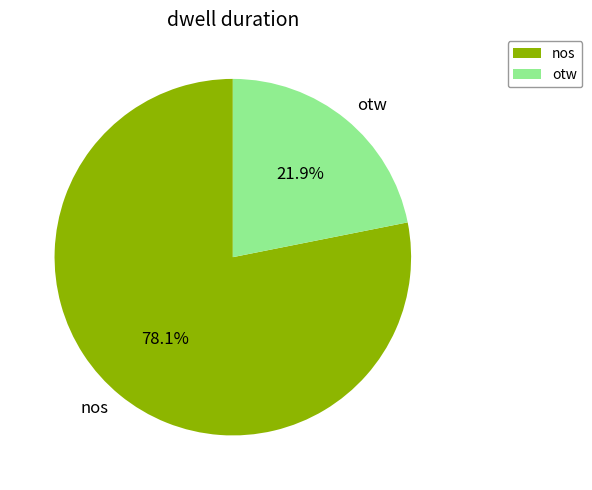

Is it true that nos is 72% of the pie?

False